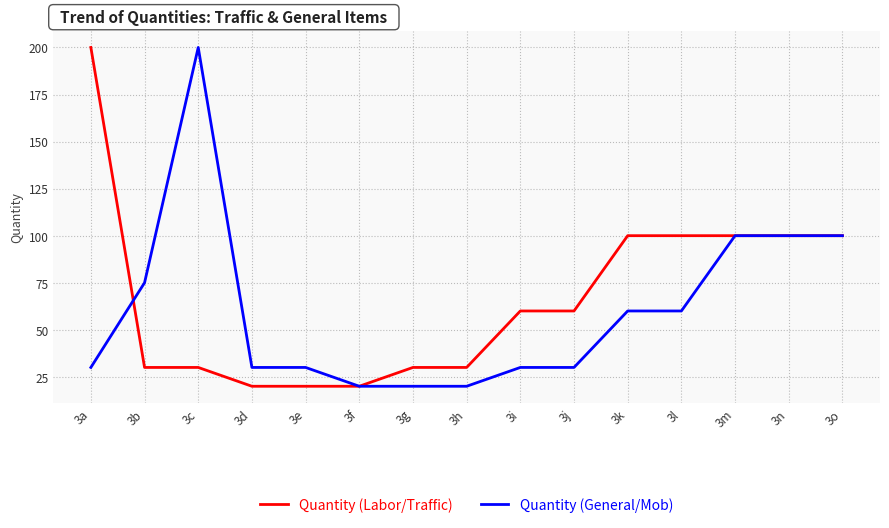

What is the total value across all series at 3i?

90